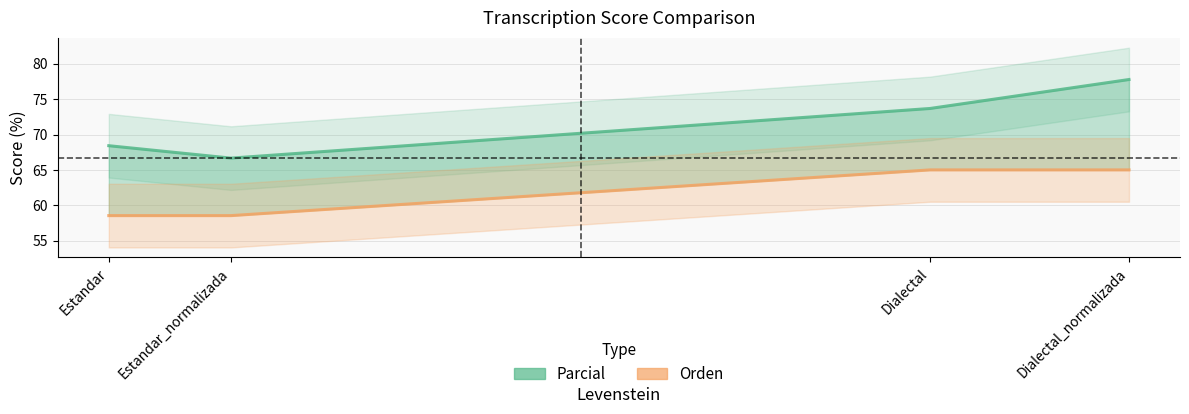

What is the difference between the maximum and minimum values in the Orden series?

6.5